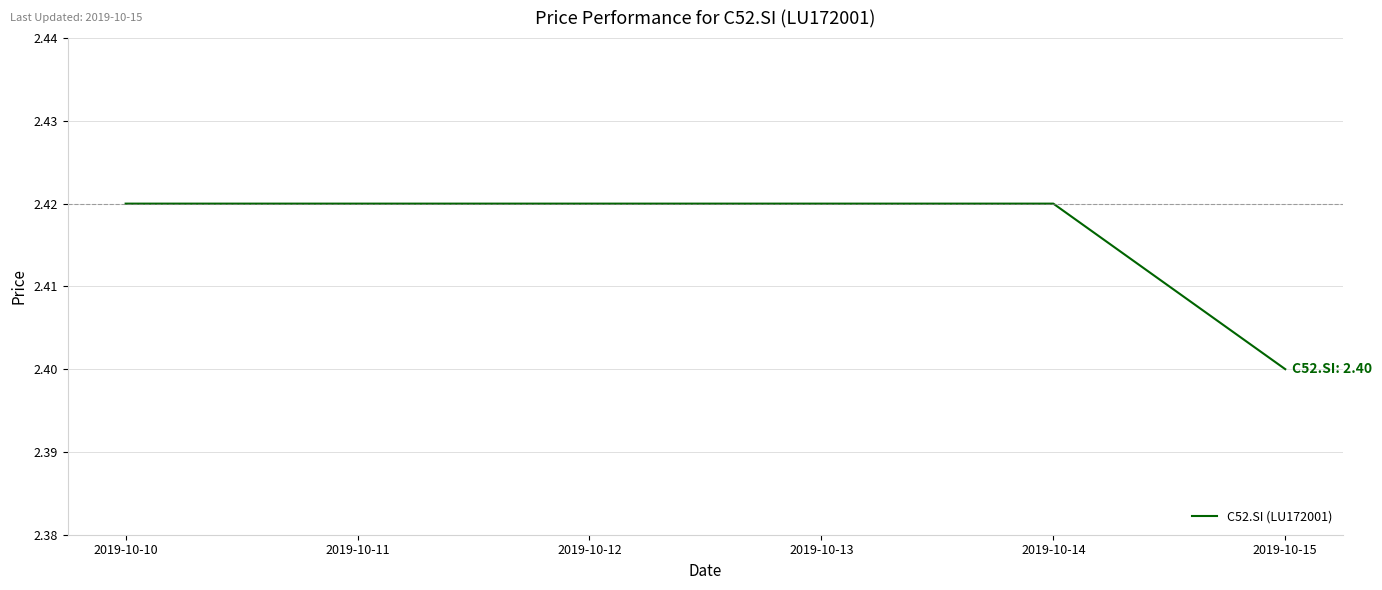

At which label is the value closest to 2?

2019-10-15